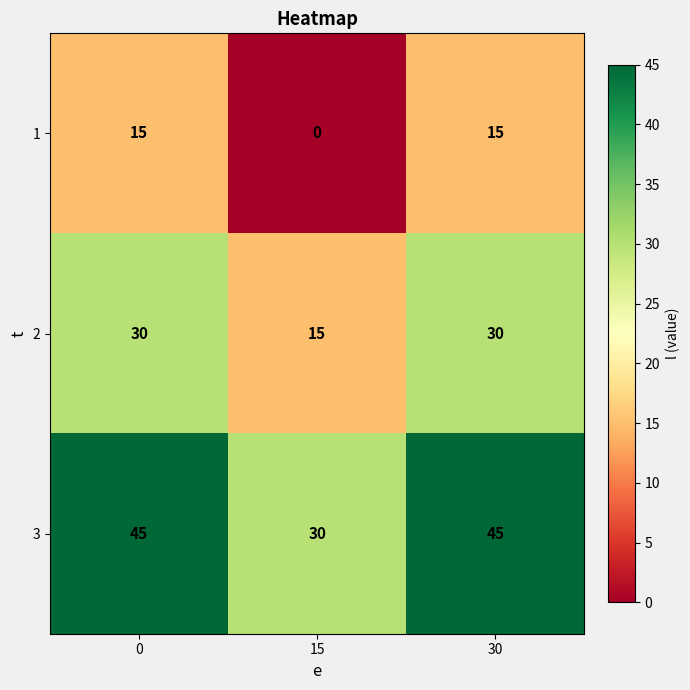

Reading right to left, what are all the values shown in this chart?

1: 15	0	15
2: 30	15	30
3: 45	30	45